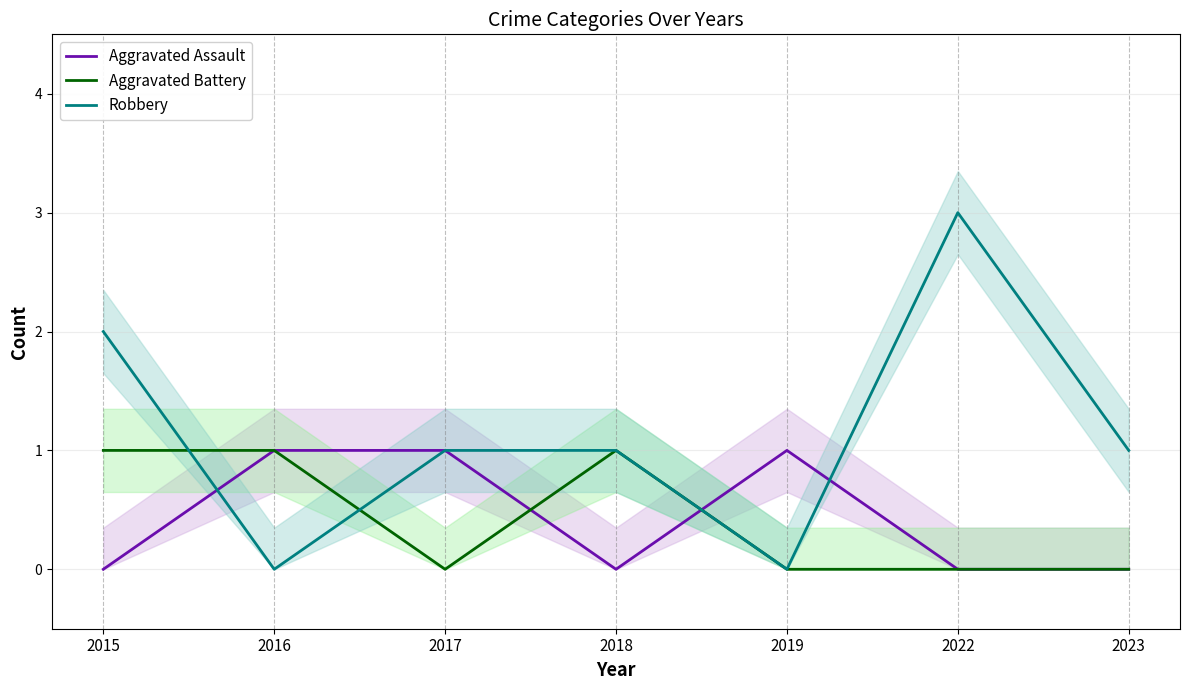

Which series ends up on top after the final intersection of Aggravated Assault and Aggravated Battery?

Aggravated Assault